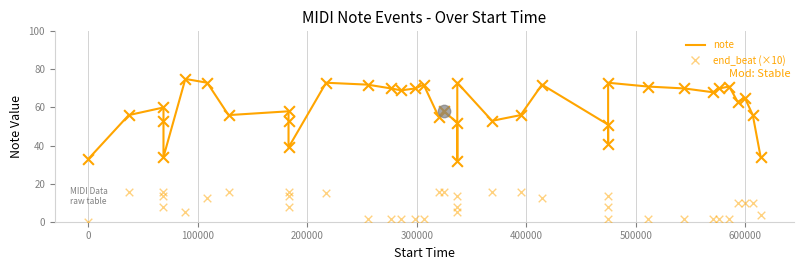

Which series has the widest spread of Y values?

note